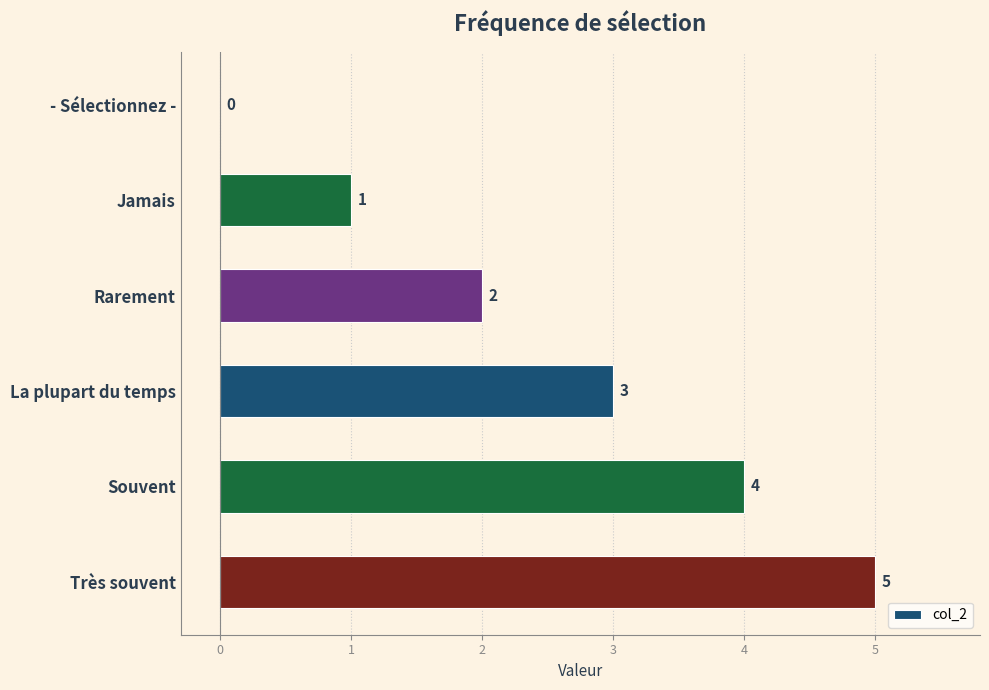

How many positive values are there?

5